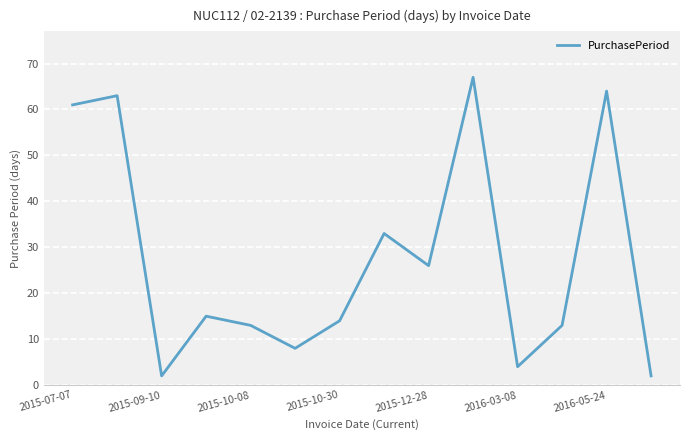

What is the greatest value displayed?

67